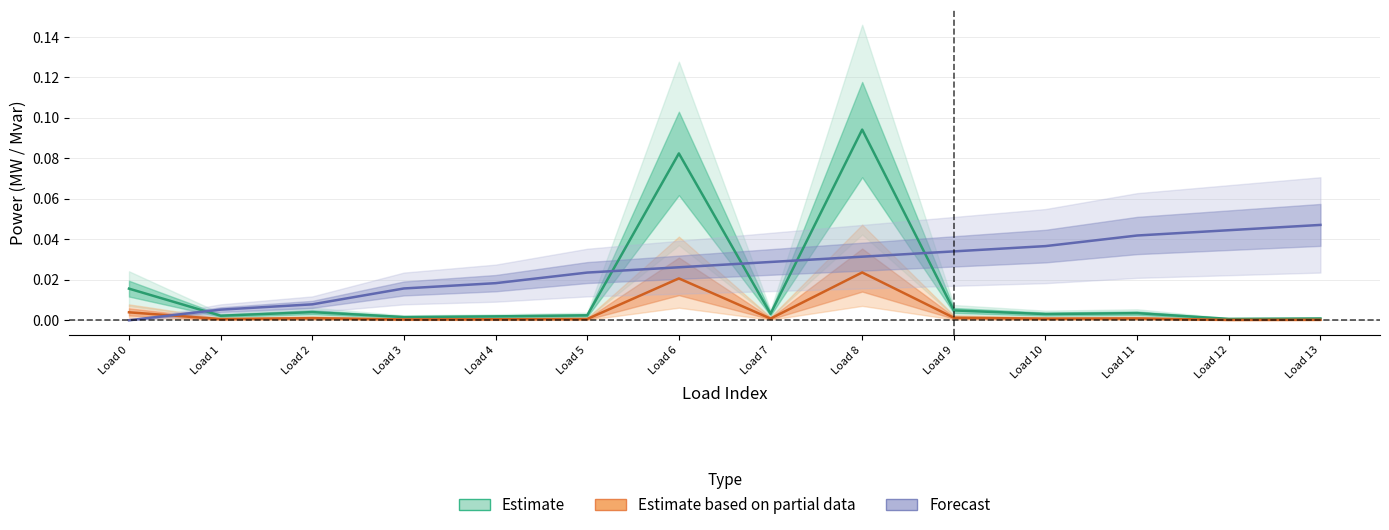

At which category does p_mw reach its first local valley?

Load 1